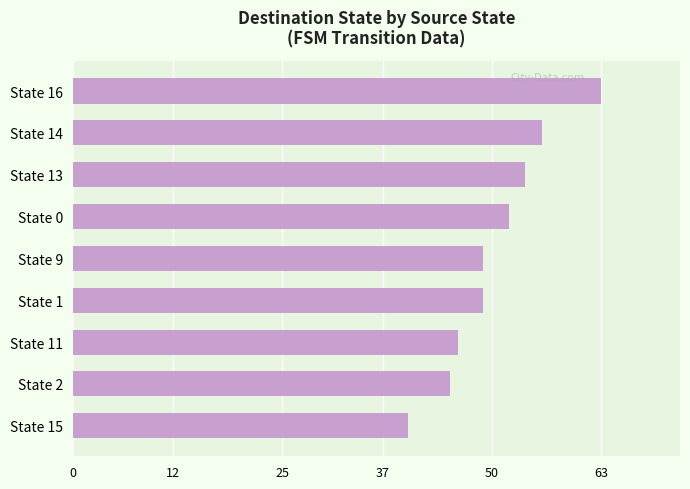

What is the ratio of the value at State 9 to the value at State 1?

1.0